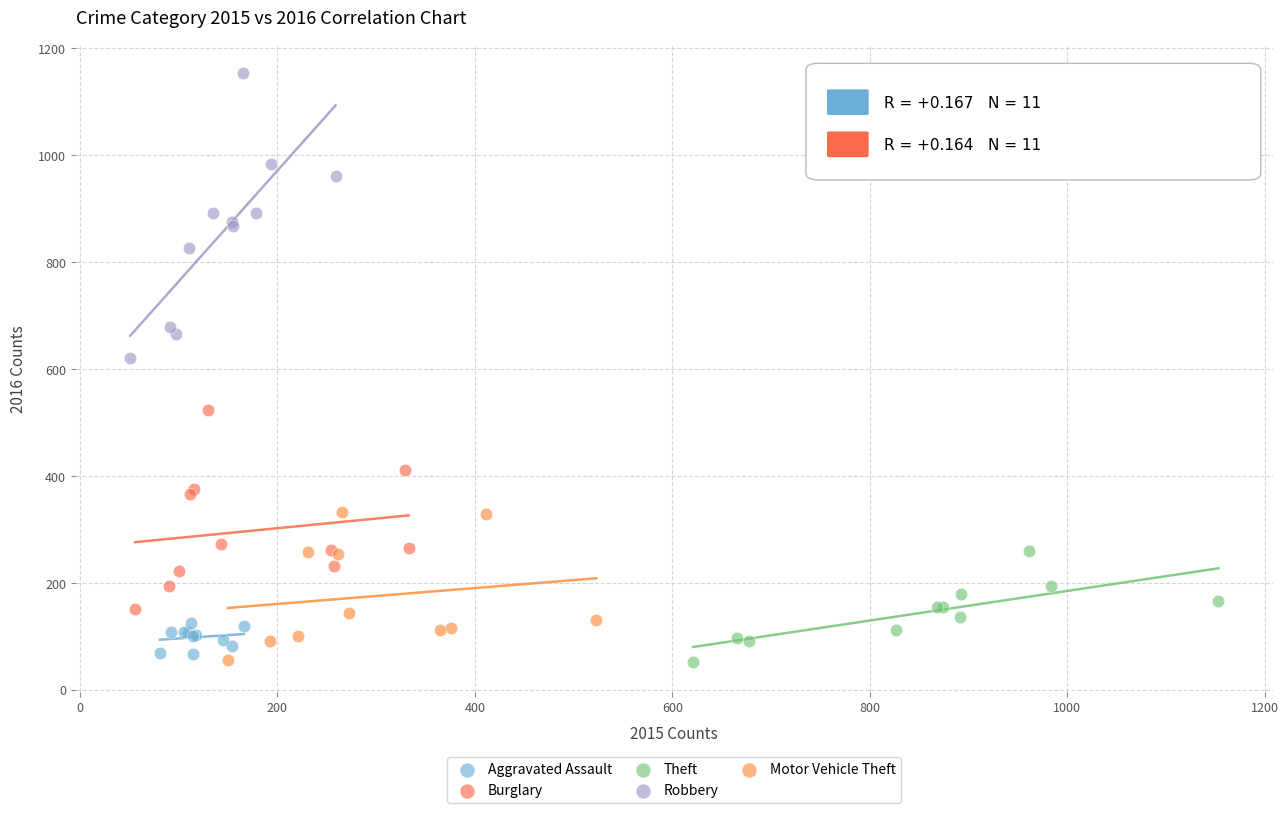

Which series contains the highest Y value?

Robbery